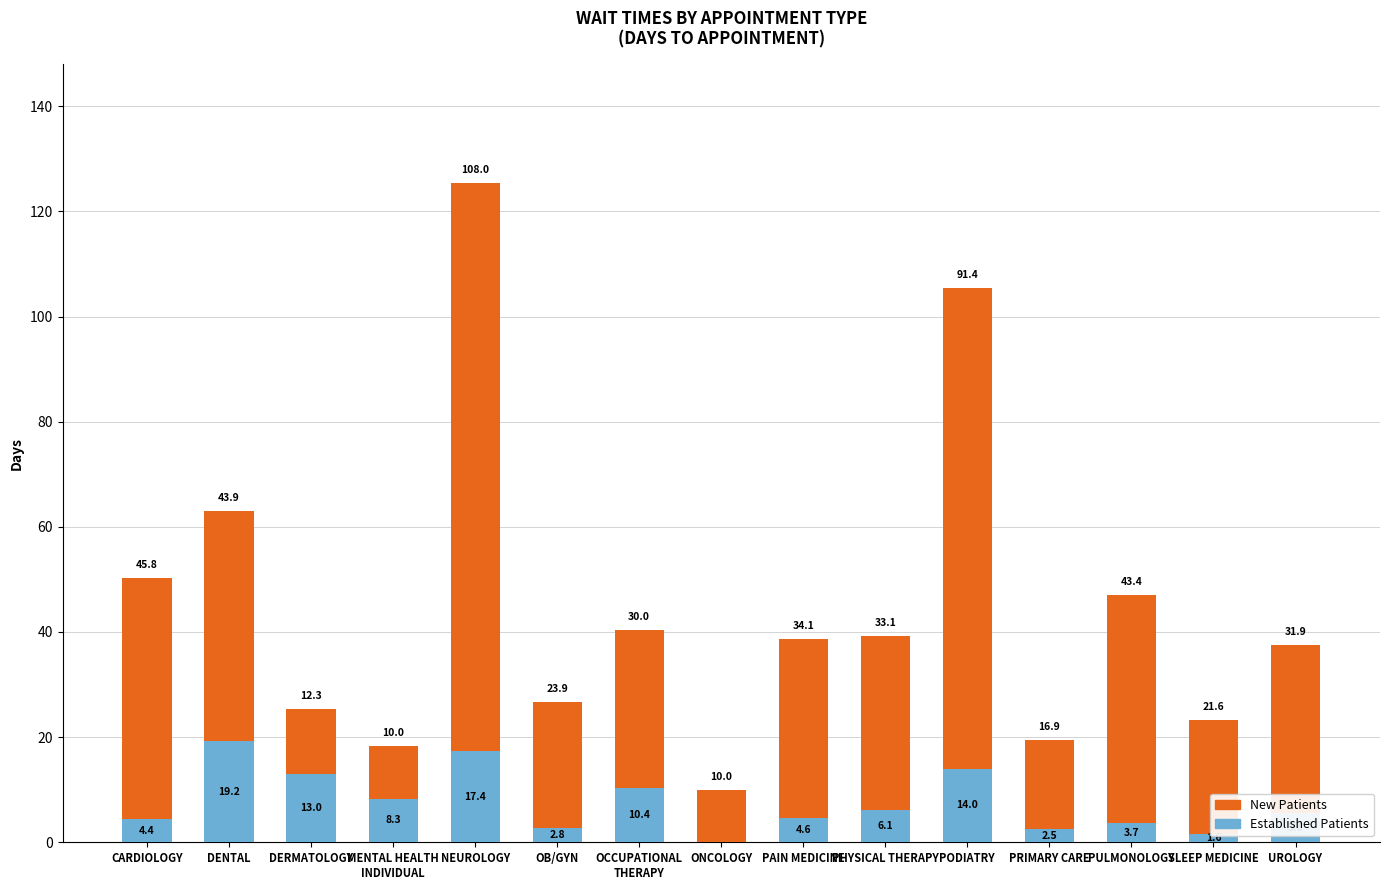

What is the total value across all series at PRIMARY CARE?

19.4